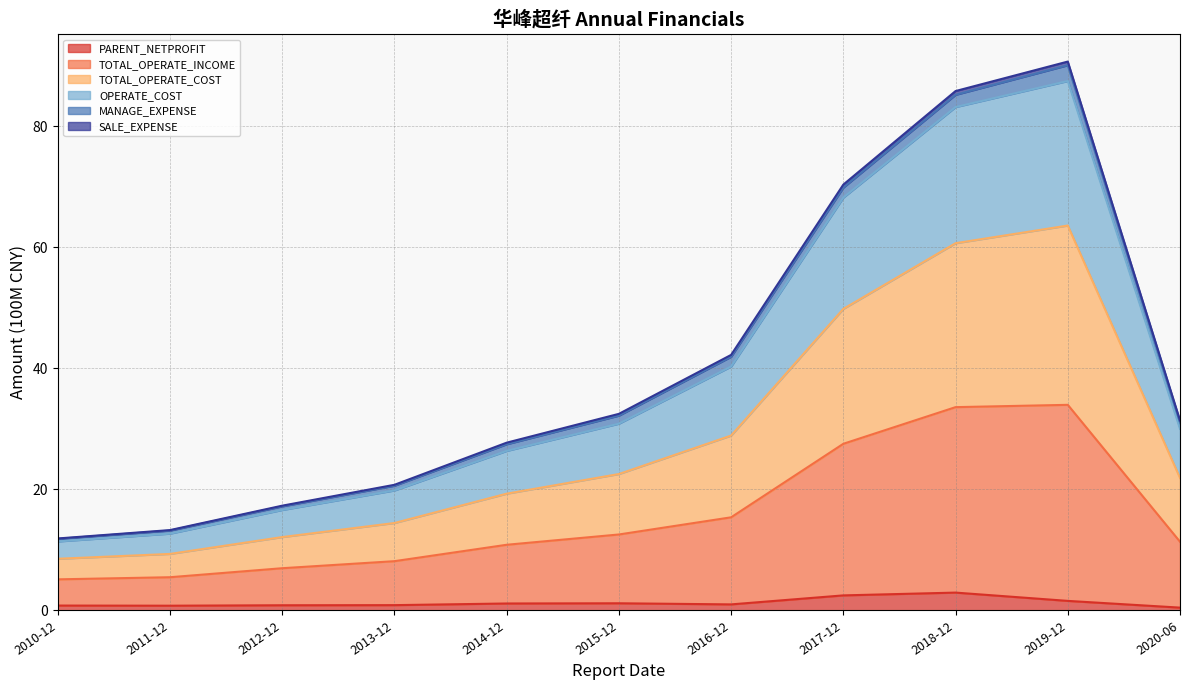

Which category has the highest value in the OPERATE_COST series?

2019-12